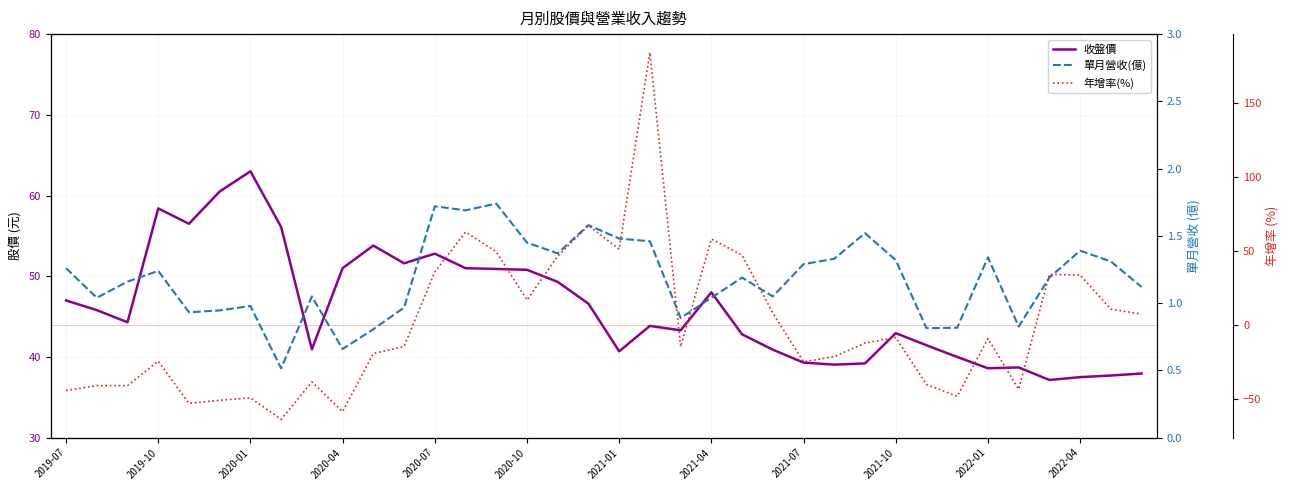

What is the difference between the second highest and second lowest values in the 年增率(%) series?

125.9